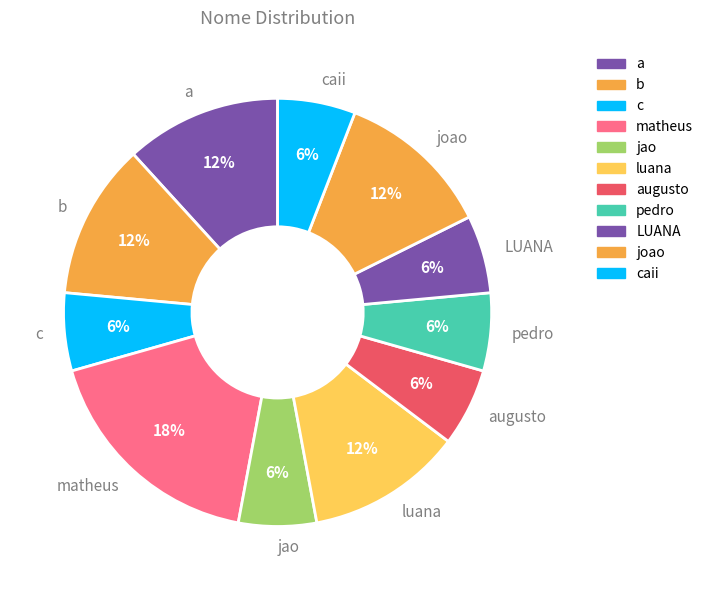

To the nearest percent, what is the average slice percentage?

9%